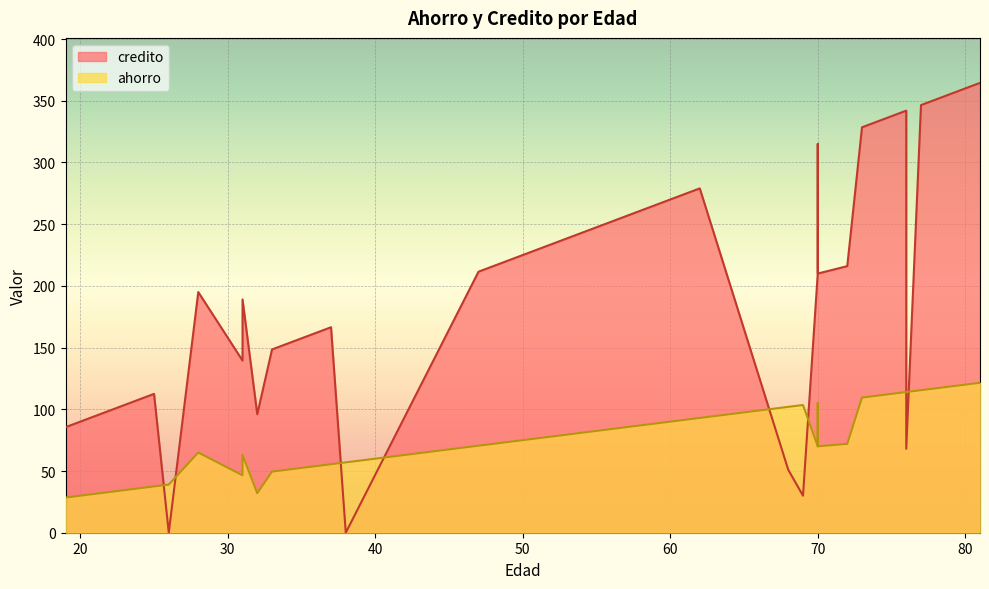

At 76, list the series in order from largest to smallest.

credito, ahorro